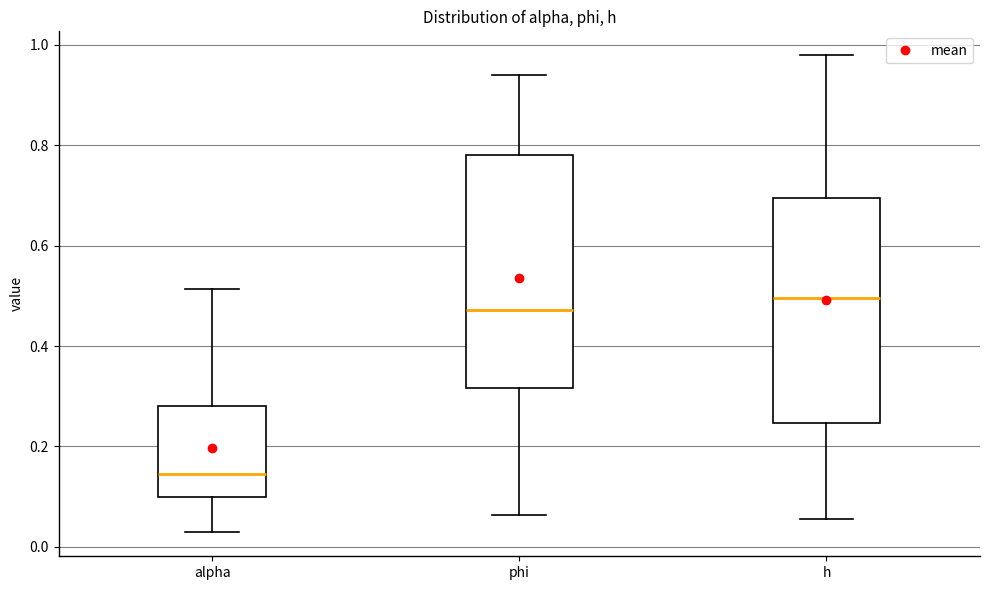

Which box's median line is the lowest?

alpha